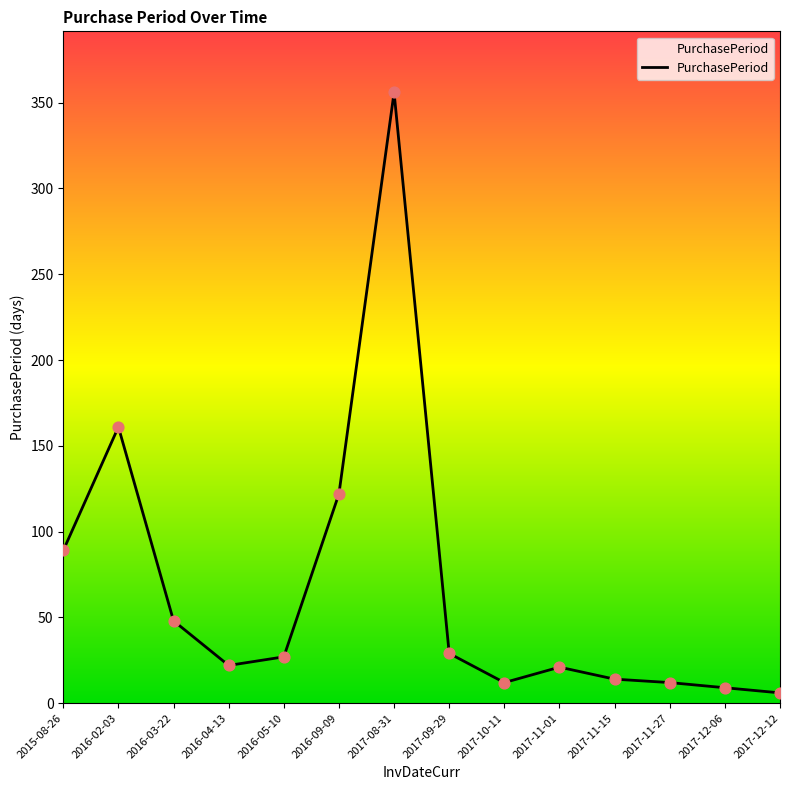

What is the change in value from 2016-02-03 to 2016-09-09?

-39